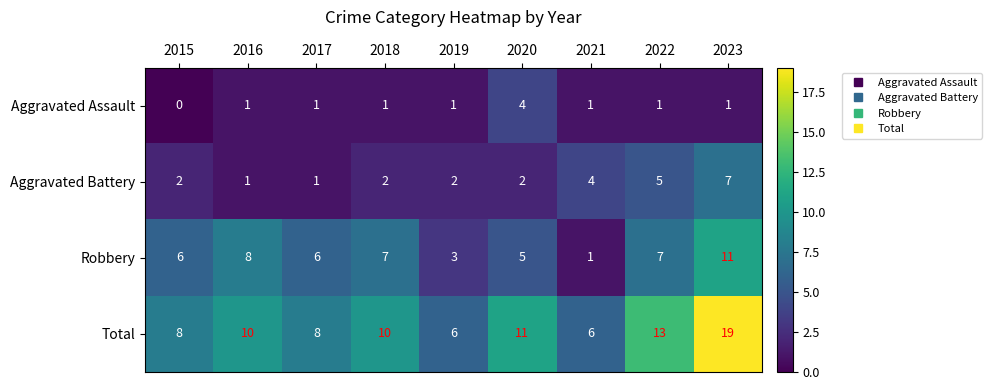

Count the Aggravated Battery values in the range 2 to 4.

5